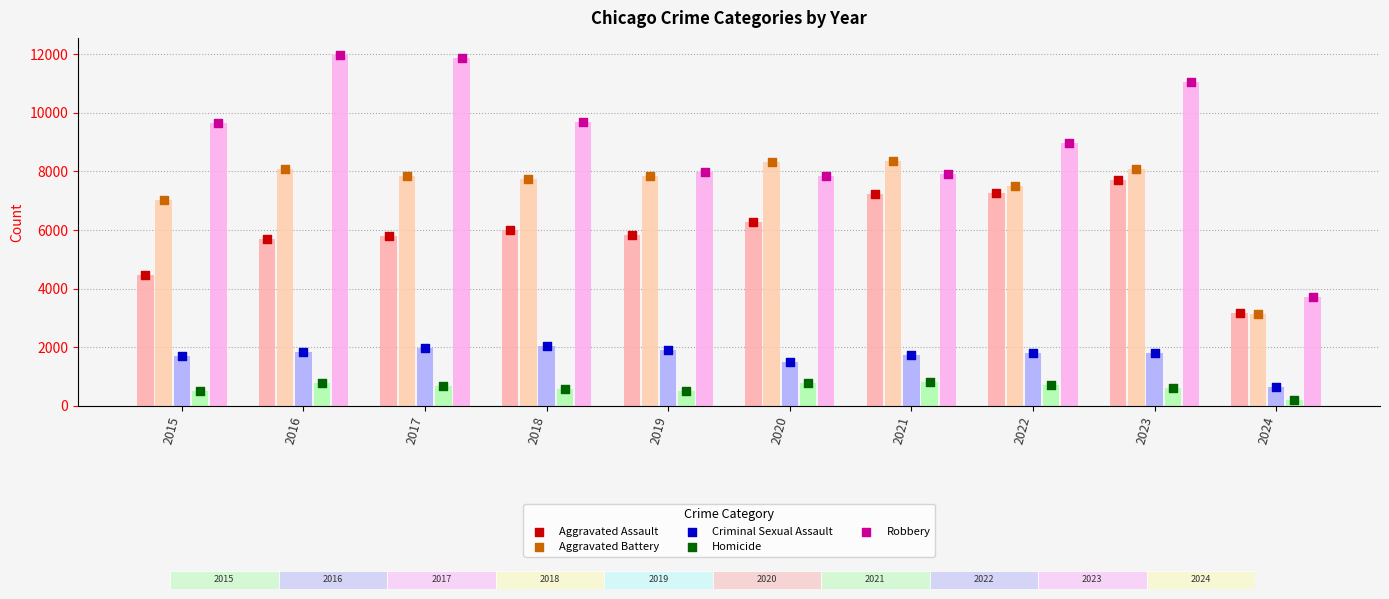

Is the value of Aggravated Battery at 2019 greater than the value of Aggravated Assault at 2022?

Yes